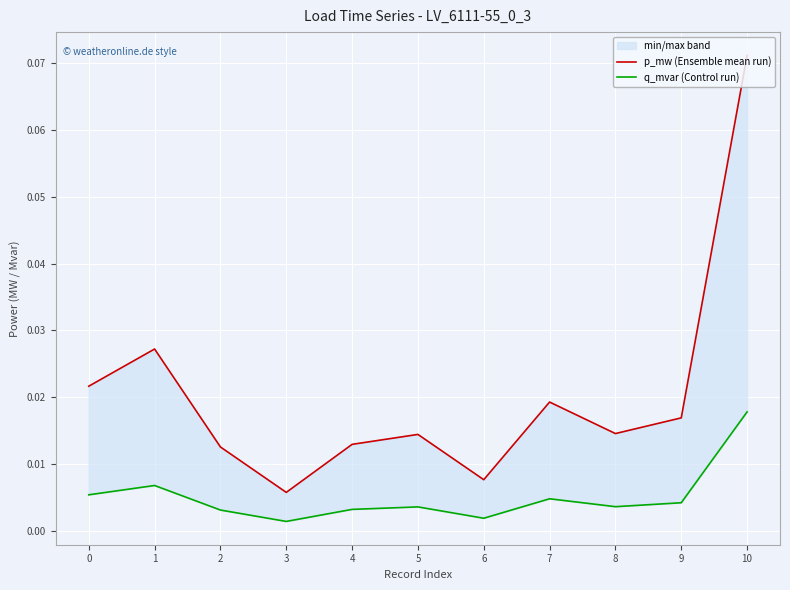

True or false: q_mvar (Control run) has a value of 0.0 at 1.

False